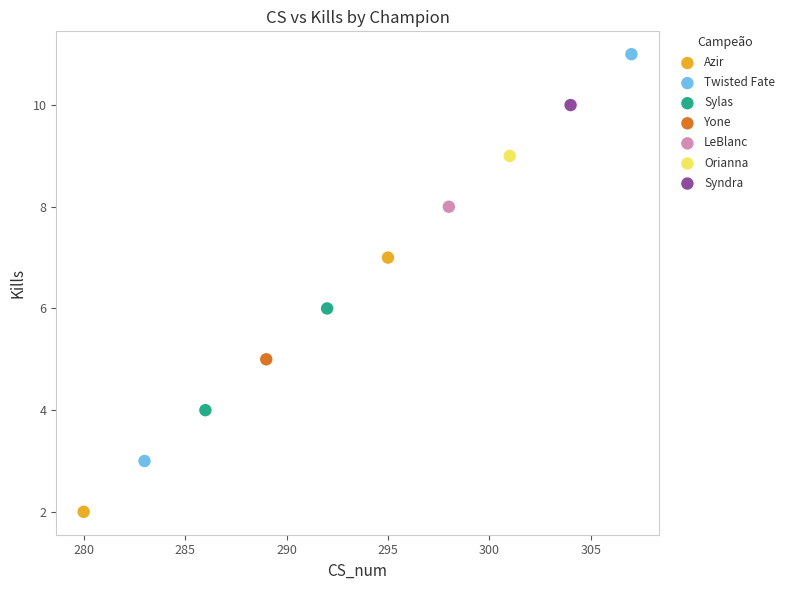

What are all the series names shown in the legend?

Azir, Twisted Fate, Sylas, Yone, LeBlanc, Orianna, Syndra